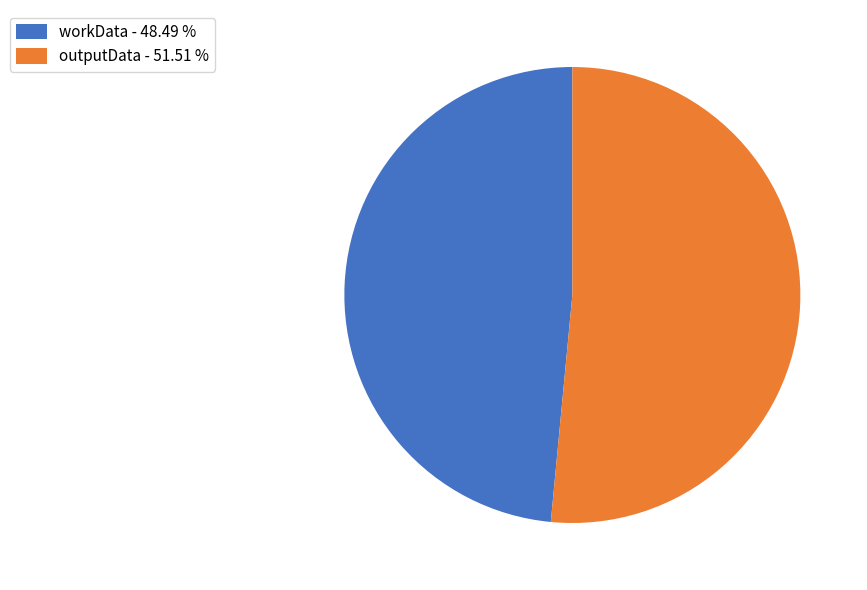

Which has a higher value, outputData - 51.51 % or workData - 48.49 %?

outputData - 51.51 %